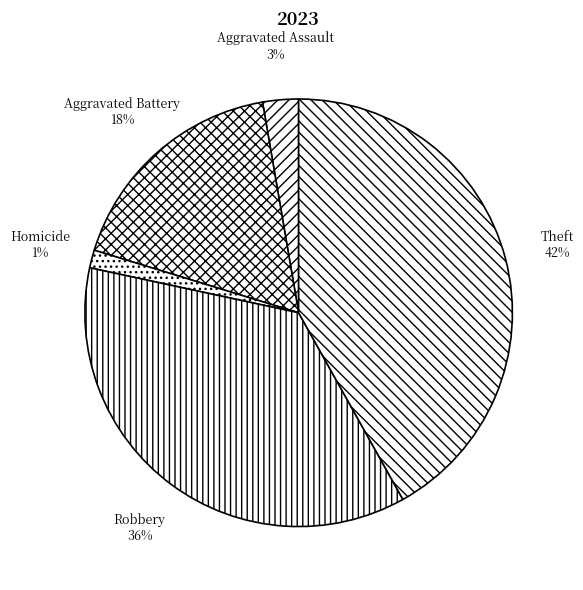

What percentage is the Aggravated Battery slice, to the nearest percent?

18%